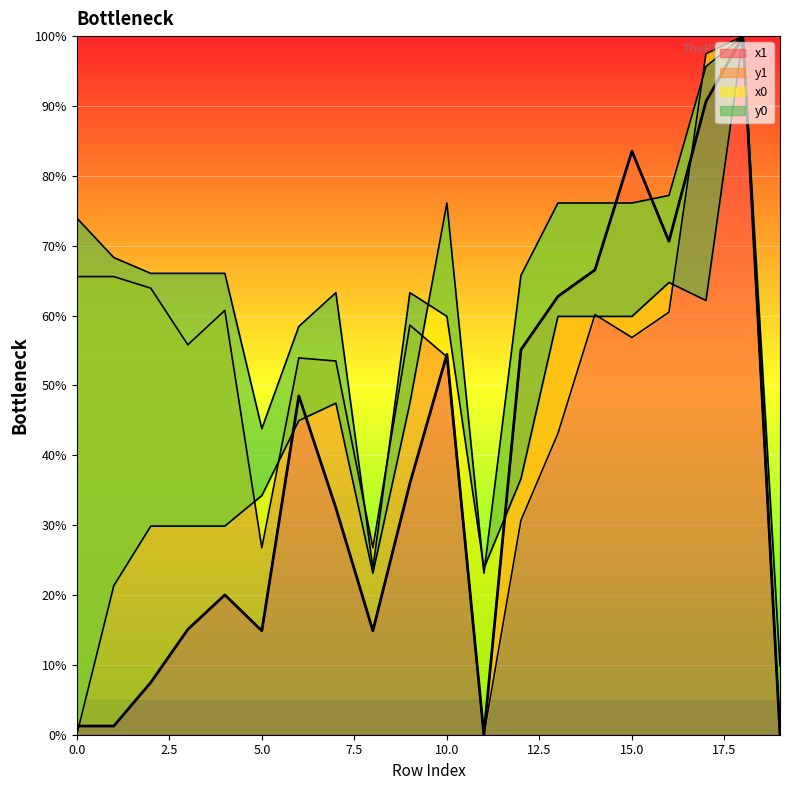

At which category does the chart reach its minimum across all series?

11